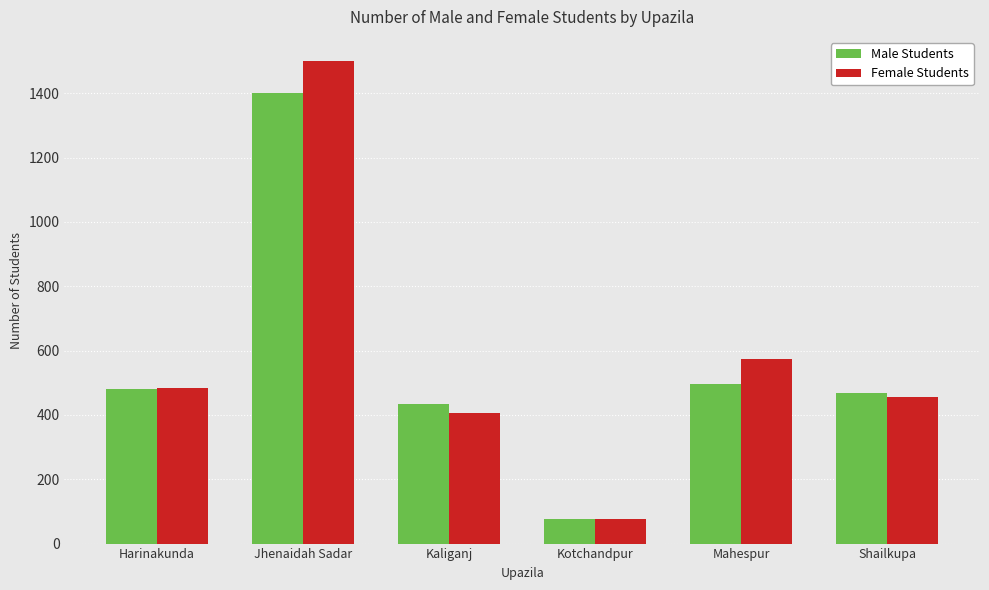

At which label is Male Students closest to 737?

Mahespur